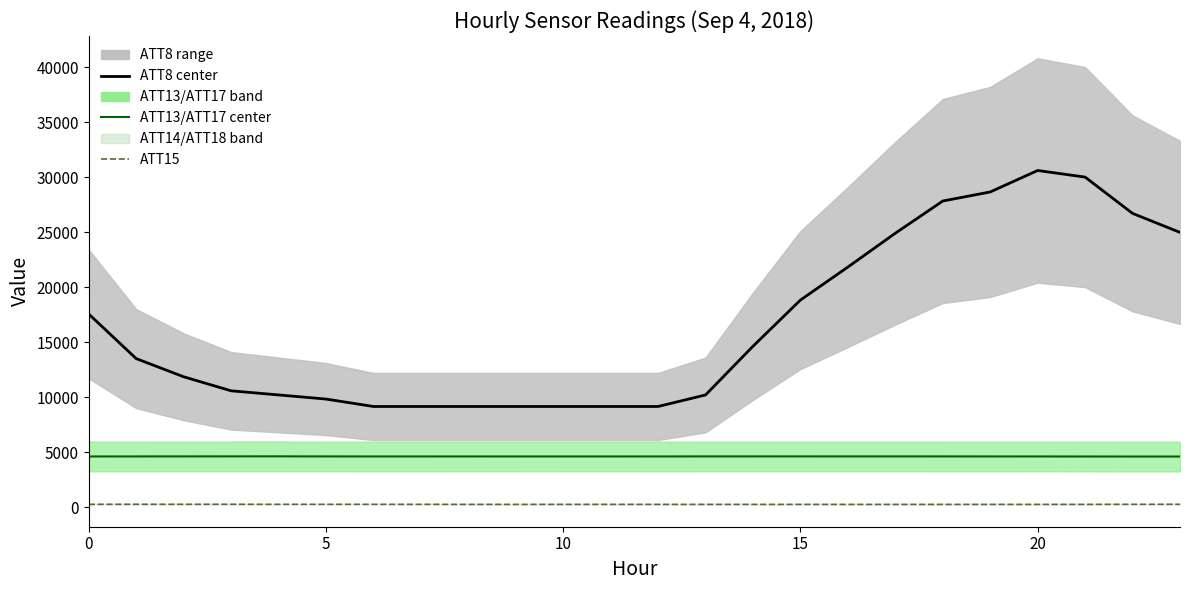

True or false: ATT8 center and ATT13/ATT17 center cross at least once.

False